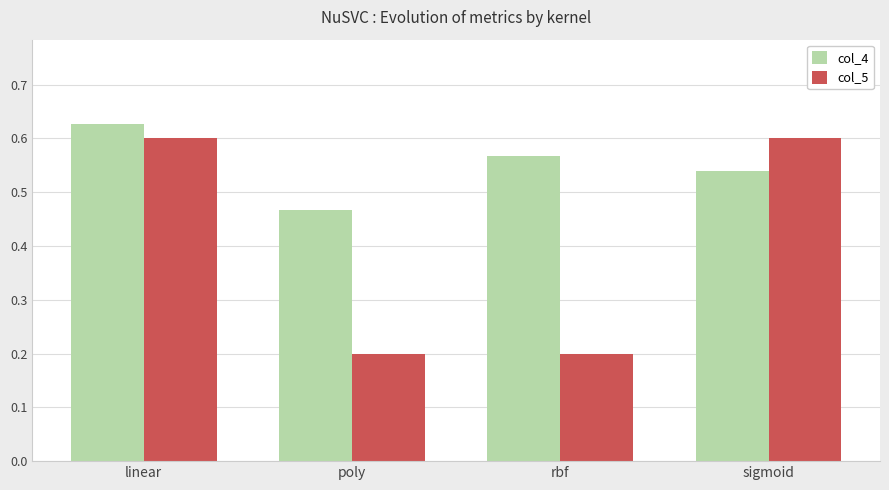

Which label corresponds to the largest value in the chart?

linear